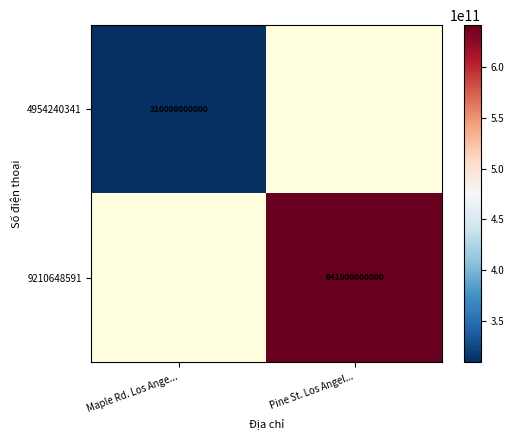

The 4954240341 series shows 310000000000 at Maple Rd. Los Ange.... True or false?

True